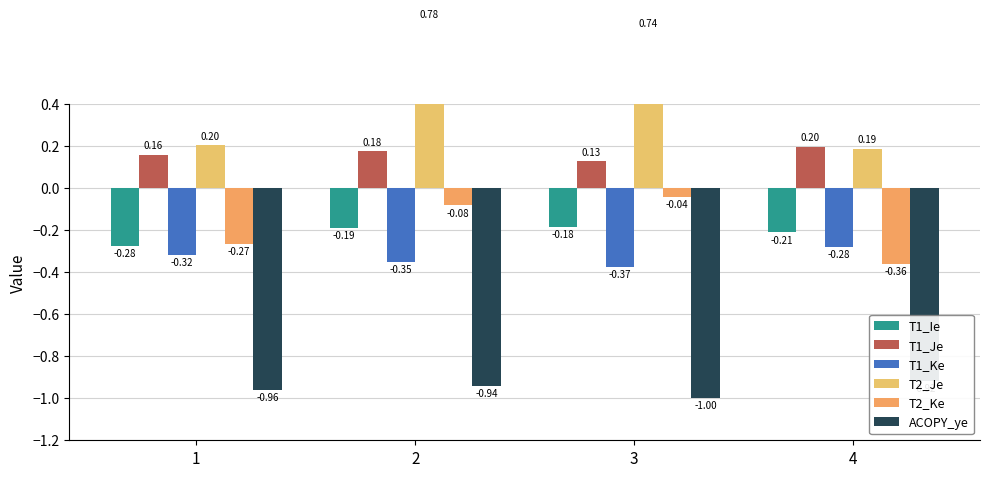

What is the difference between the T2_Je values at 4 and 3?

0.6